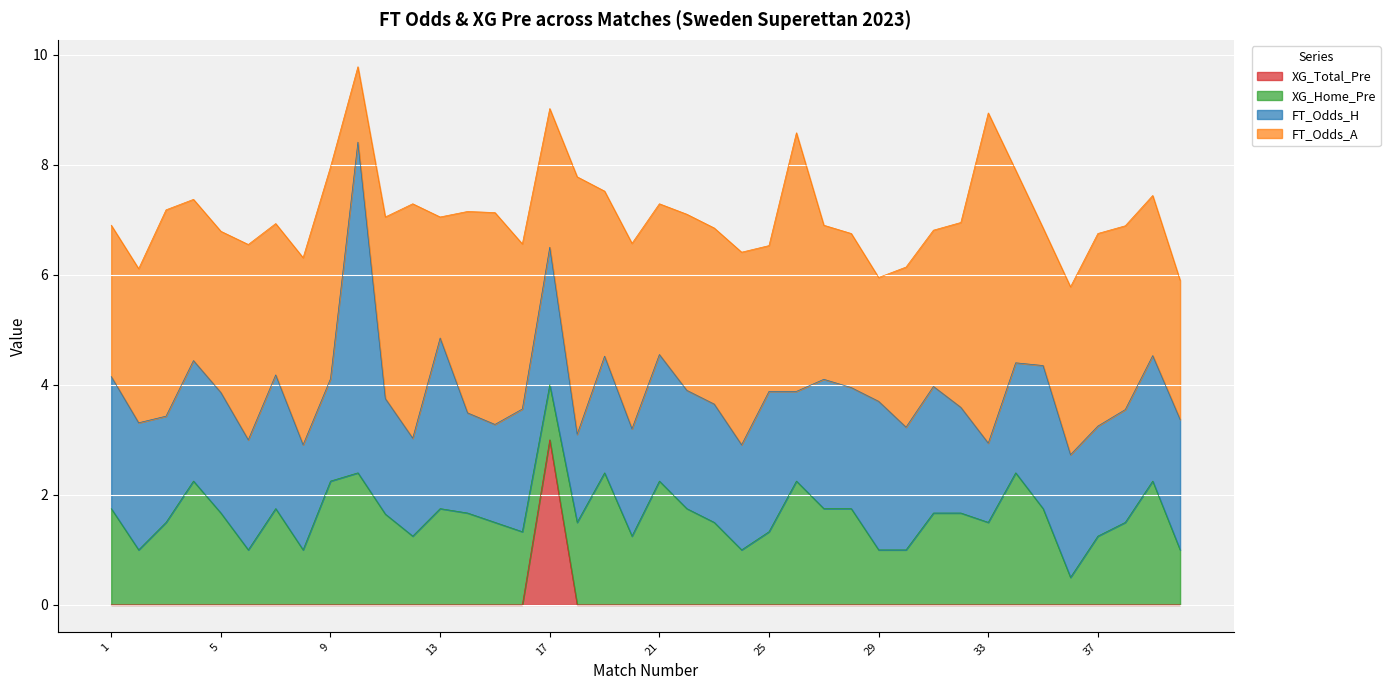

Reading left to right, transcribe all the data shown in this chart.

FT_Odds_H: 2.4	2.3	1.9	2.2	2.2	2.0	2.4	1.9	1.9	6.0	2.1	1.8	3.1	1.8	1.8	2.2	2.5	1.6	2.1	1.9	2.3	2.1	2.1	1.9	2.5	1.6	2.4	2.2	2.7	2.2	2.3	1.9	1.4	2.0	2.6	2.2	2.0	2.0	2.3	2.4
FT_Odds_A: 2.8	2.8	3.8	2.9	2.9	3.5	2.8	3.4	3.9	1.4	3.3	4.3	2.2	3.7	3.9	3.0	2.5	4.7	3.0	3.4	2.7	3.2	3.2	3.5	2.6	4.7	2.8	2.8	2.2	2.9	2.8	3.4	6.0	3.5	2.5	3.0	3.5	3.3	2.9	2.5
XG_Home_Pre: 1.8	1.0	1.5	2.2	1.7	1.0	1.8	1.0	2.2	2.4	1.6	1.2	1.8	1.7	1.5	1.3	1.0	1.5	2.4	1.2	2.2	1.8	1.5	1.0	1.3	2.2	1.8	1.8	1.0	1.0	1.7	1.7	1.5	2.4	1.8	0.5	1.2	1.5	2.2	1.0
XG_Total_Pre: 0.0	0.0	0.0	0.0	0.0	0.0	0.0	0.0	0.0	0.0	0.0	0.0	0.0	0.0	0.0	0.0	3.0	0.0	0.0	0.0	0.0	0.0	0.0	0.0	0.0	0.0	0.0	0.0	0.0	0.0	0.0	0.0	0.0	0.0	0.0	0.0	0.0	0.0	0.0	0.0